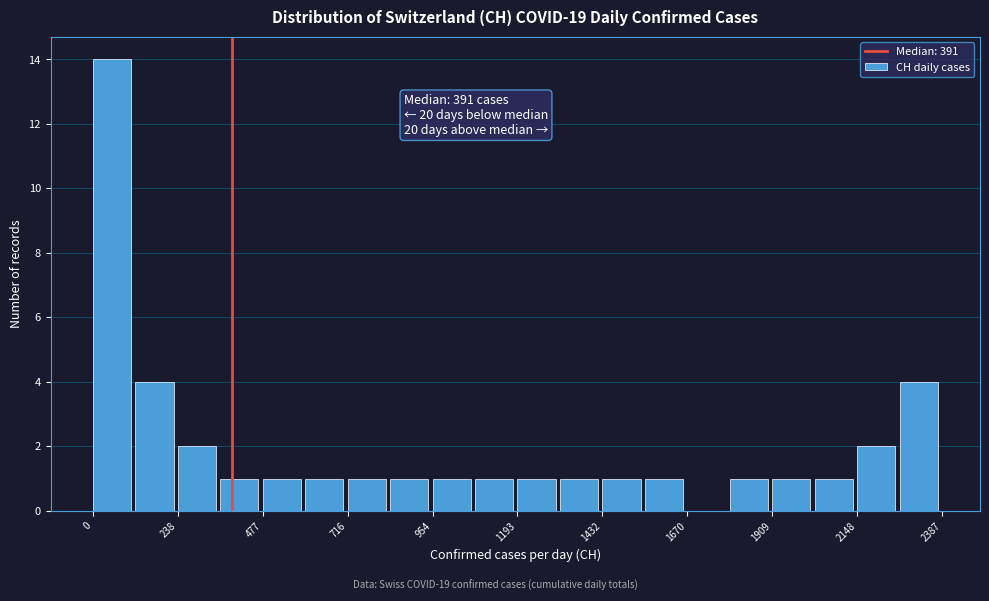

Read against the x-axis, roughly where is the centre of the tallest bar?

50